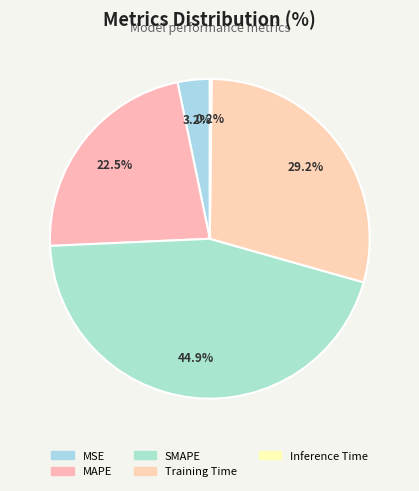

Does MAPE account for over 50% of the chart?

No